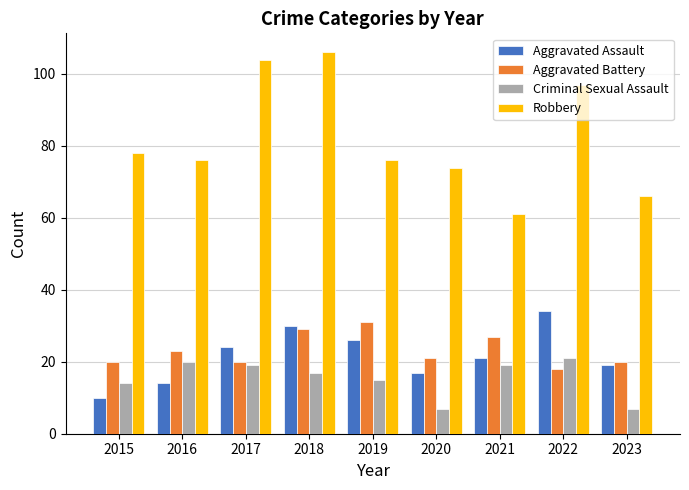

Are the bars horizontal?

No